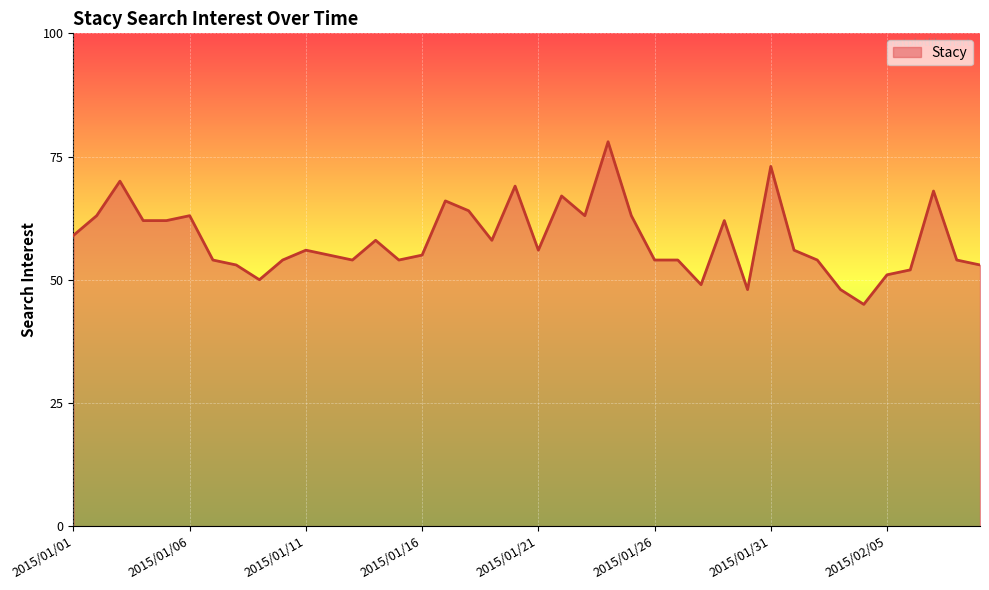

What is the greatest value displayed?

78